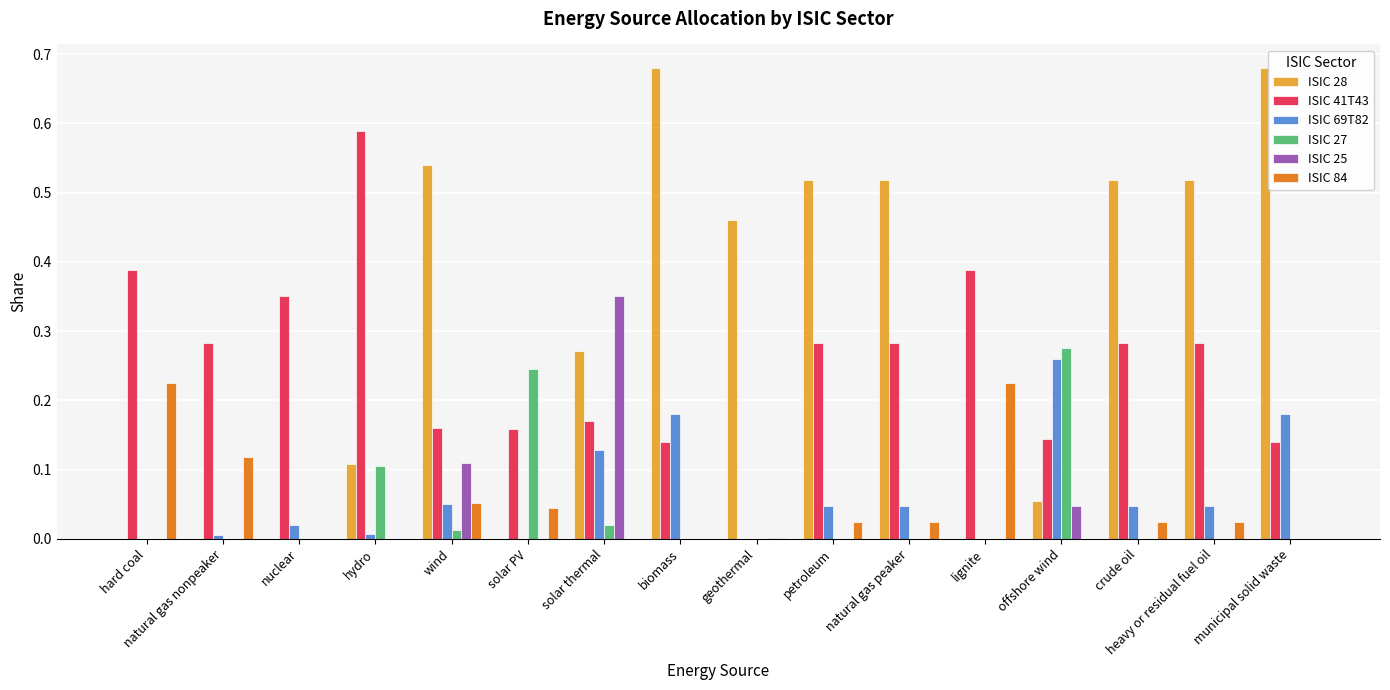

What are all the series names shown in the legend?

ISIC 28, ISIC 41T43, ISIC 69T82, ISIC 27, ISIC 25, ISIC 84